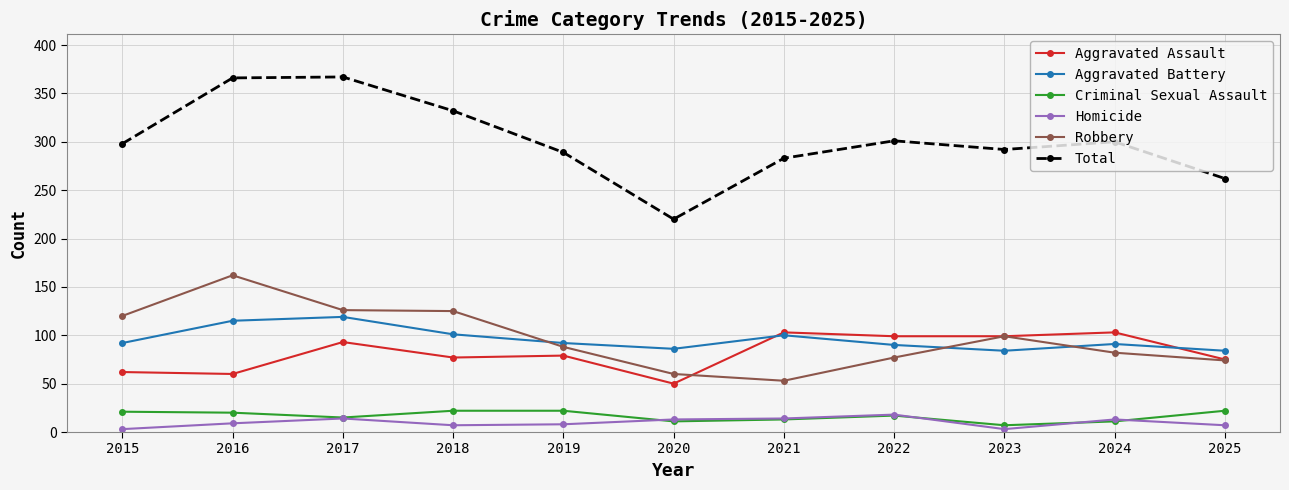

True or false: Robbery and Aggravated Battery intersect in this chart.

True